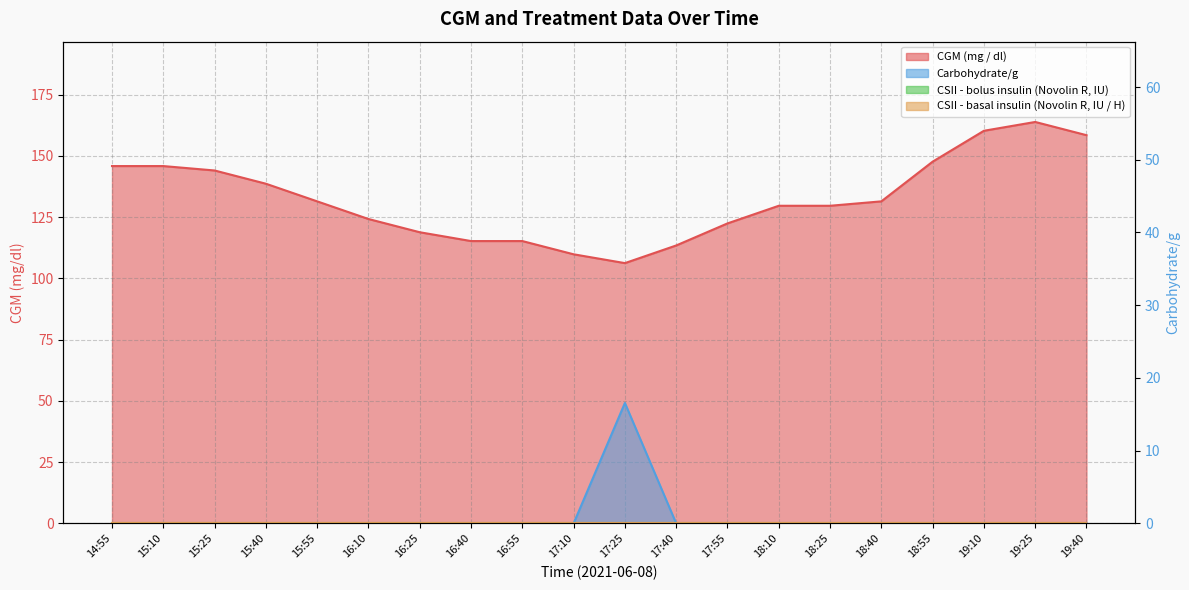

What is the label of the 14th point from the right?

16:25